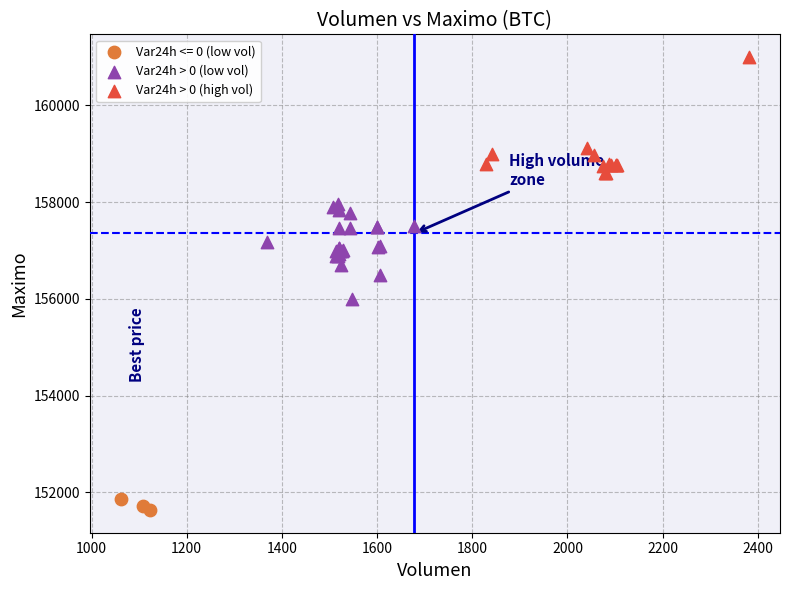

Which series has the largest Y range (max minus min)?

Var24h > 0 (high vol)